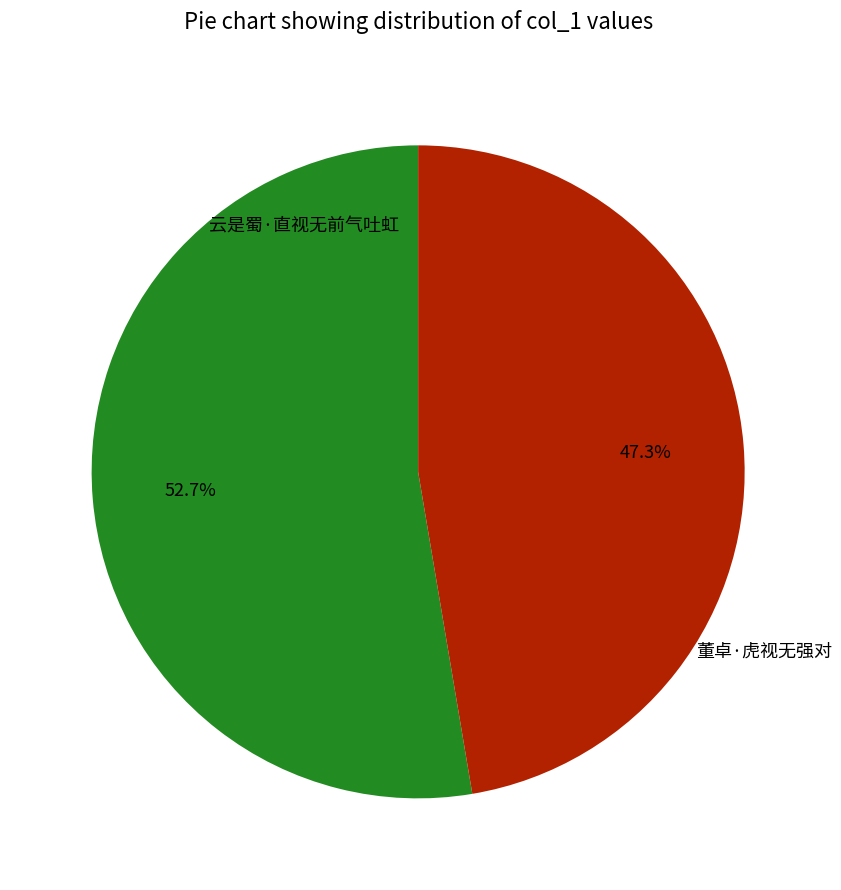

Is there a majority slice in this chart?

Yes